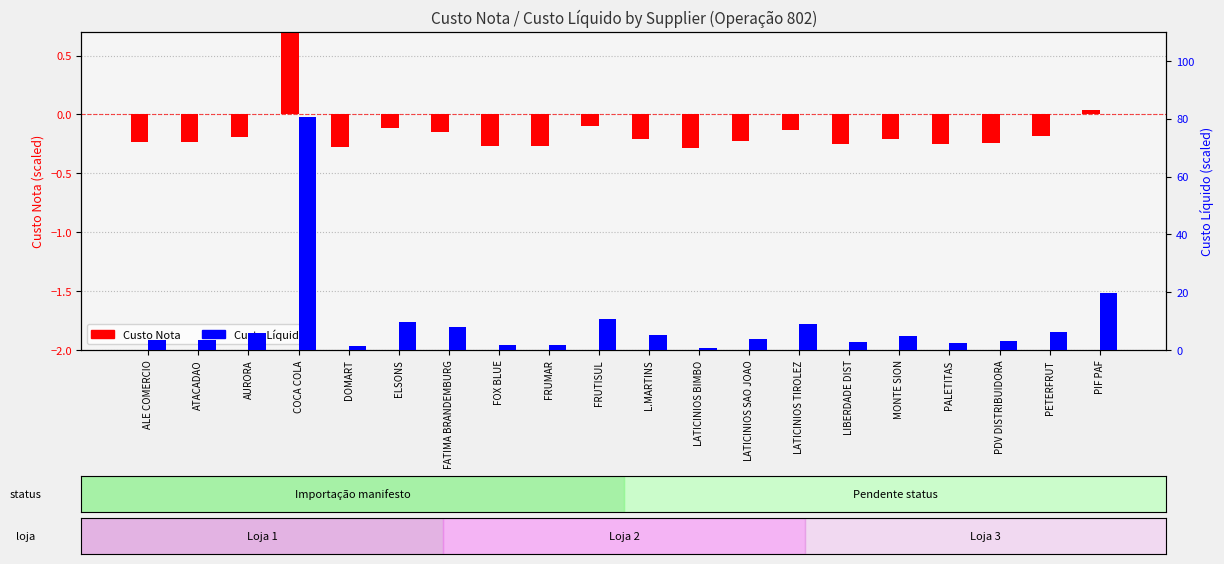

The Custo Nota (normalized) series shows -0.2 at LATICINIOS SAO JOAO. True or false?

True